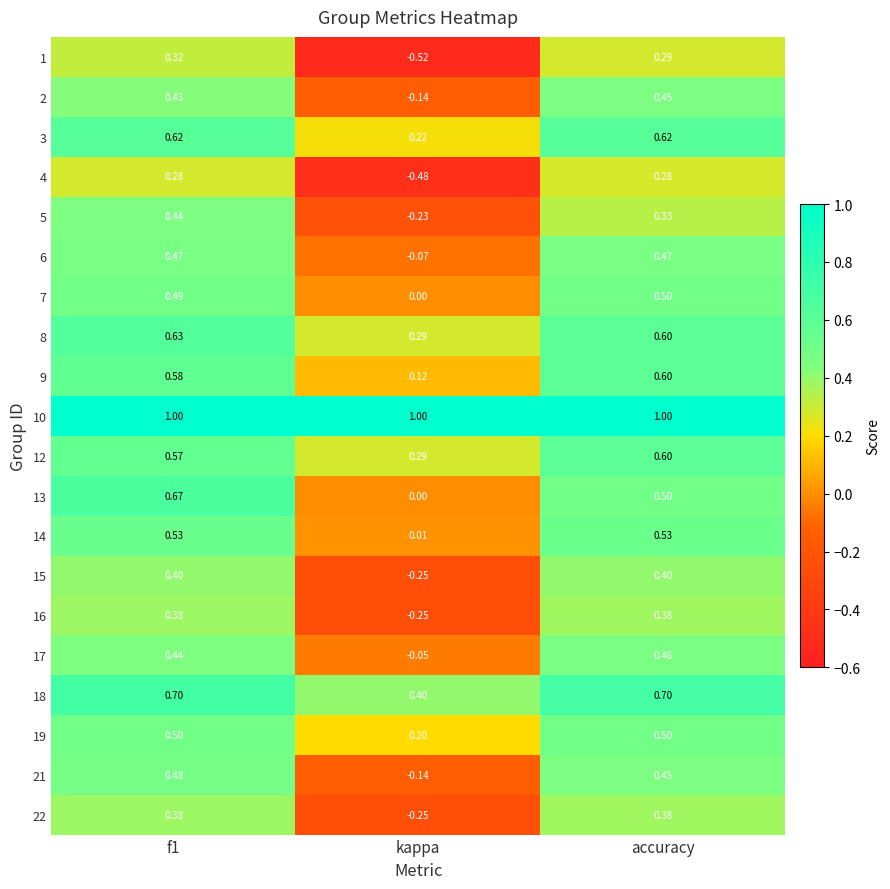

Which category has the lowest value in the 18 series?

kappa